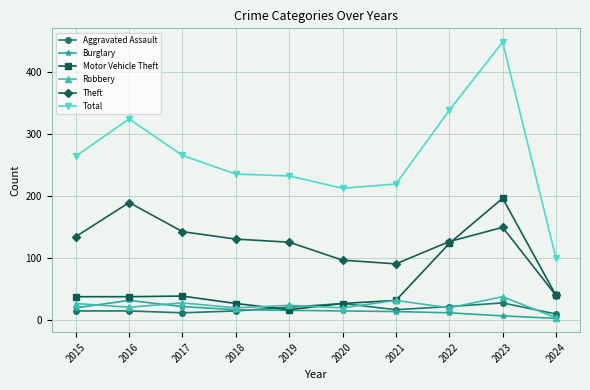

Is it true that Robbery equals 20 at 2020?

True